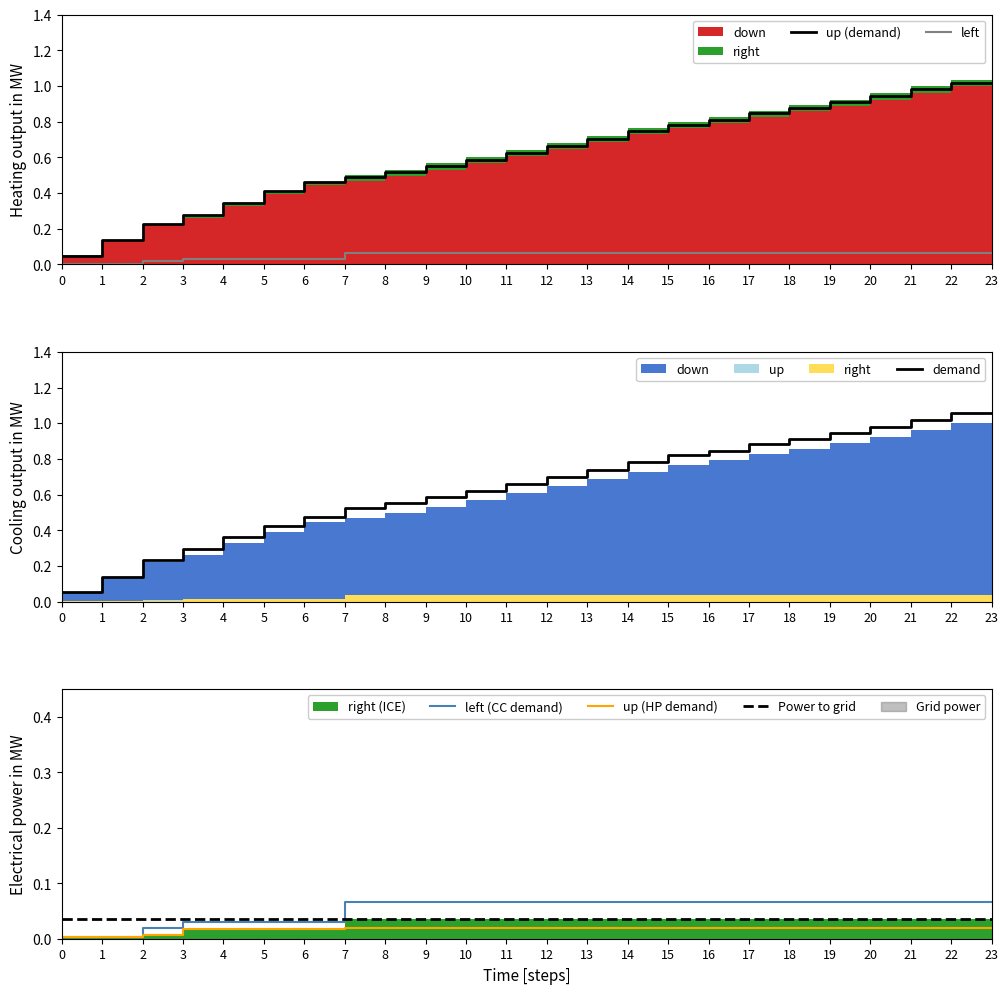

What is the minimum value for demand?

0.1